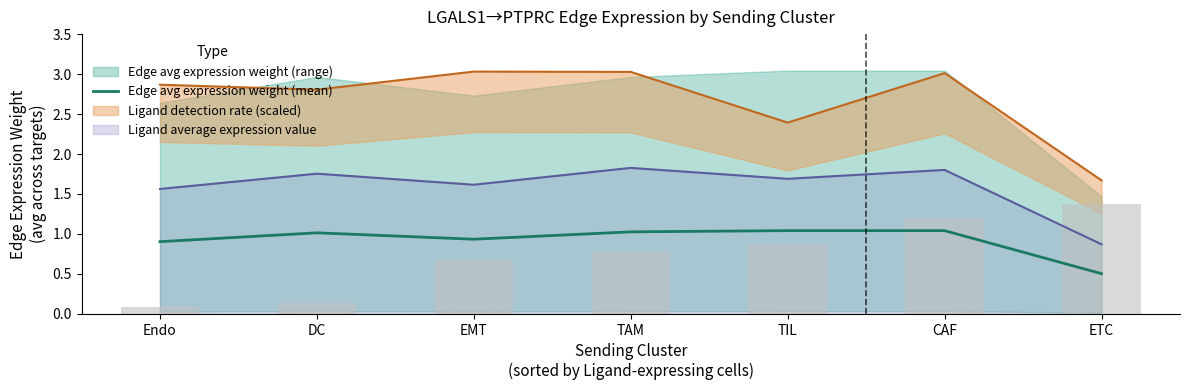

Reading right to left, list all the values displayed in this chart.

ETC=0.5	CAF=1.0	TIL=1.0	TAM=1.0	EMT=0.9	DC=1.0	Endo=0.9